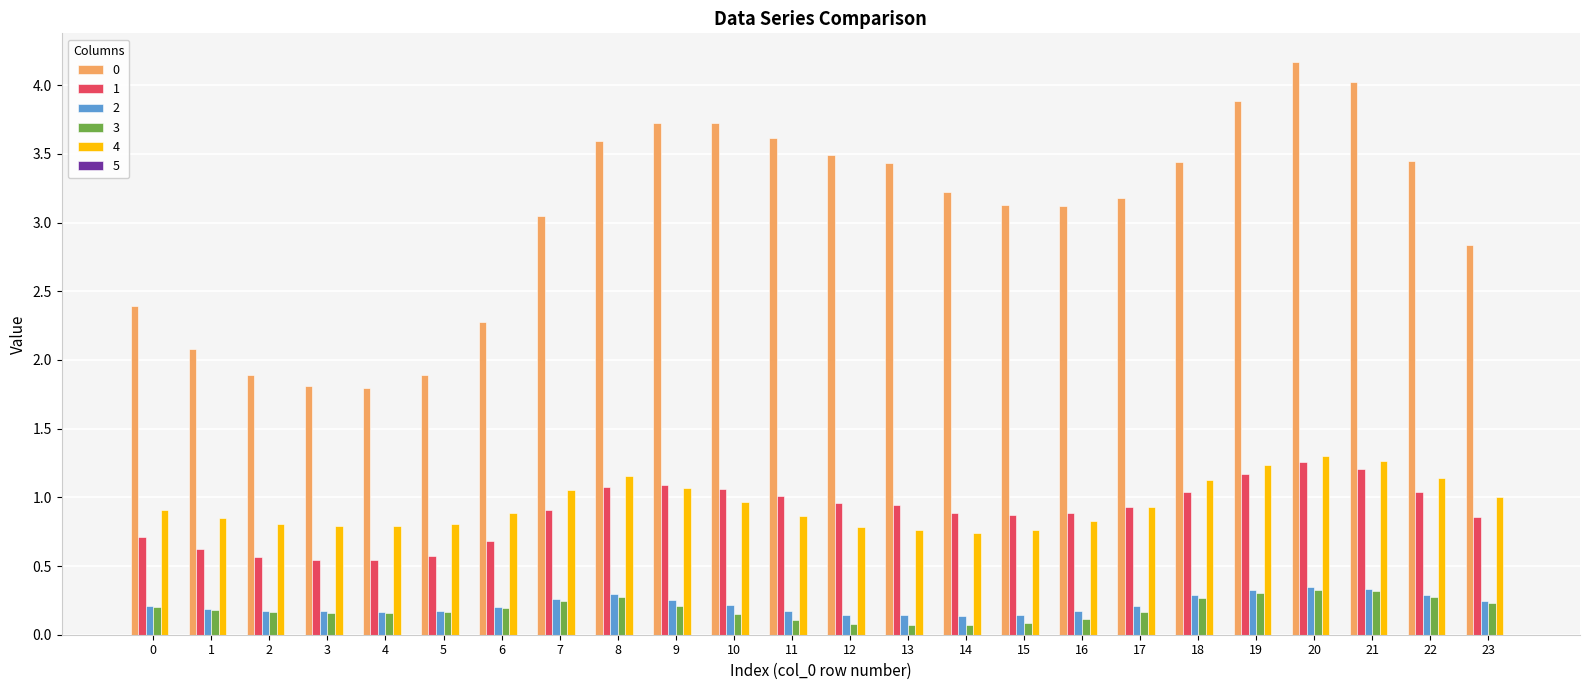

What is the sum of all 4 values?

22.8